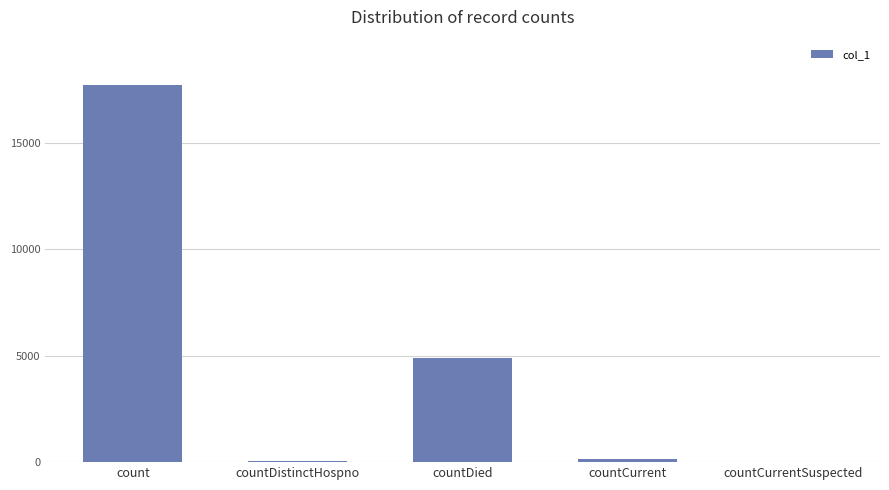

The value at countCurrentSuspected is 7781. True or false?

False